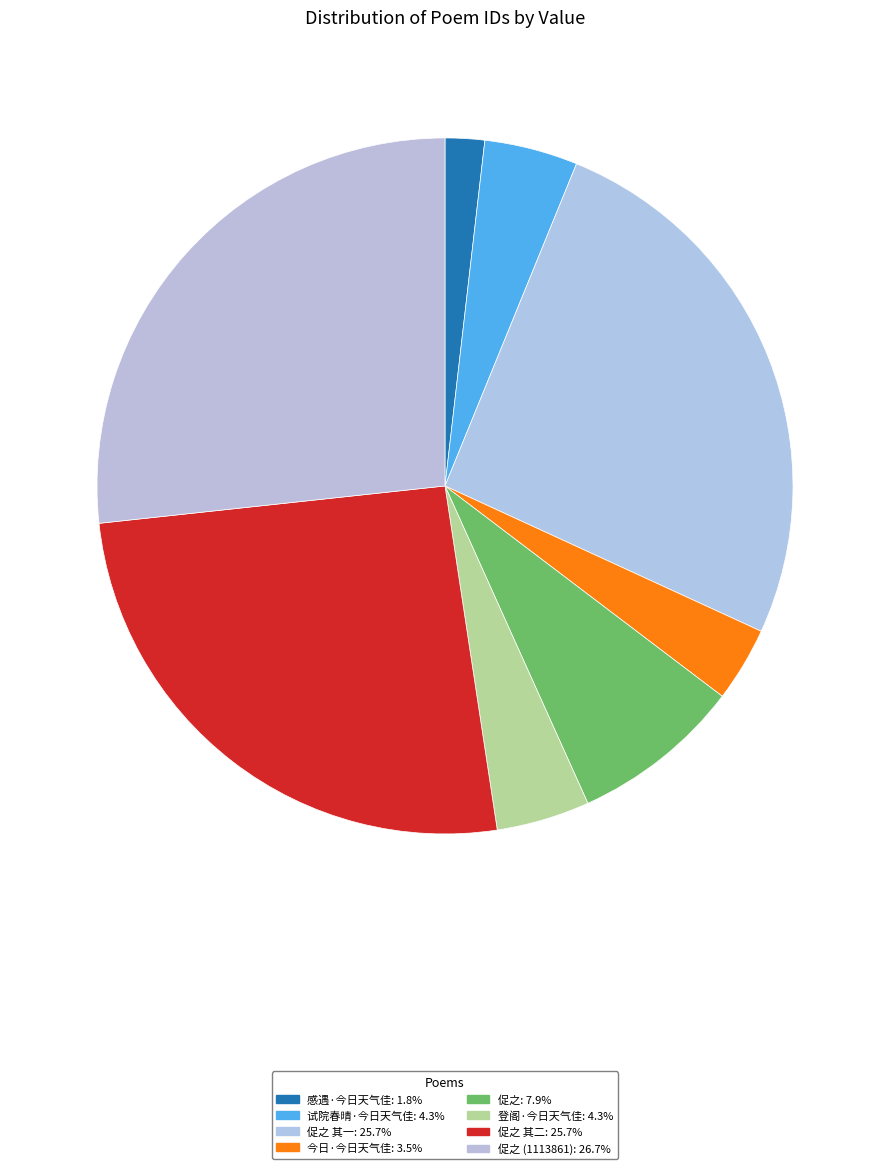

Which slice is the largest?

昨以酒熟邻士皆来戏作小诗而国干和章独未至今日天气温和再成鄙句促之 (1113861)